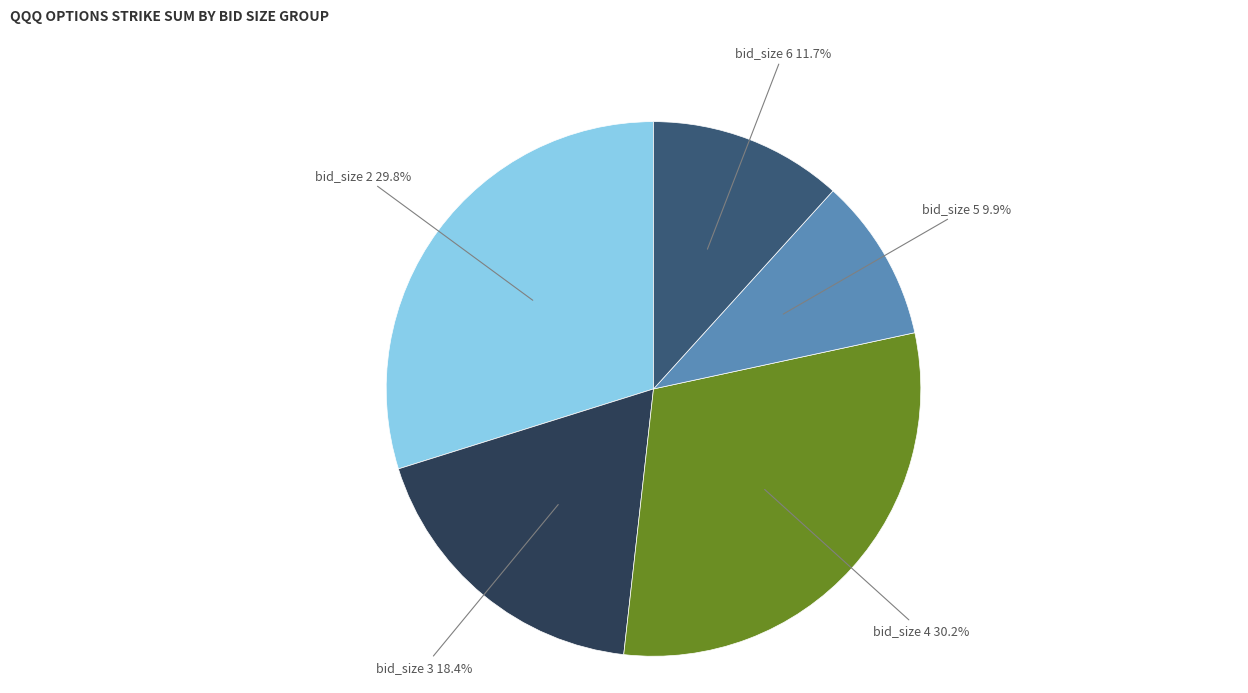

Does any single category account for the majority?

No